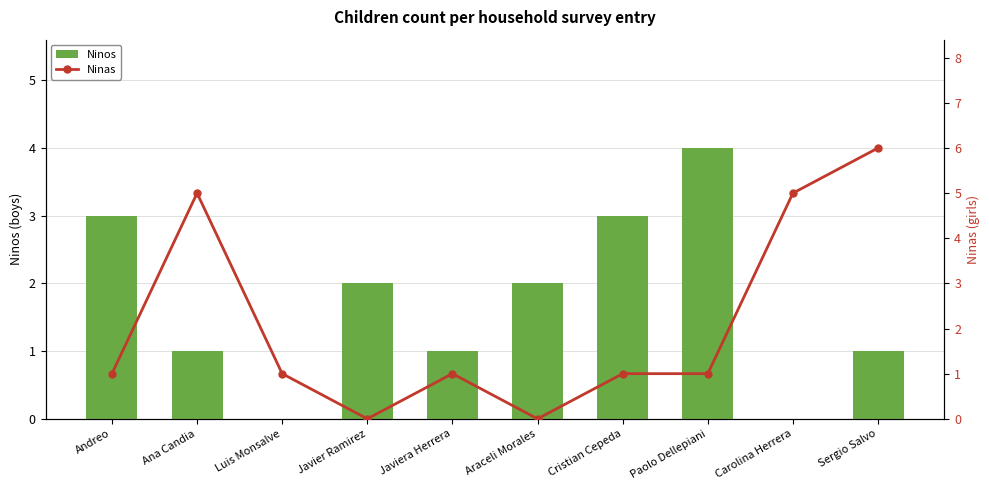

How many values in the Ninos series are below 2?

5